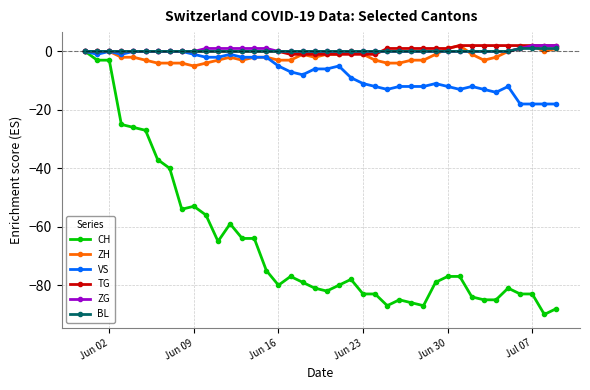

How many data points does each series have?

40